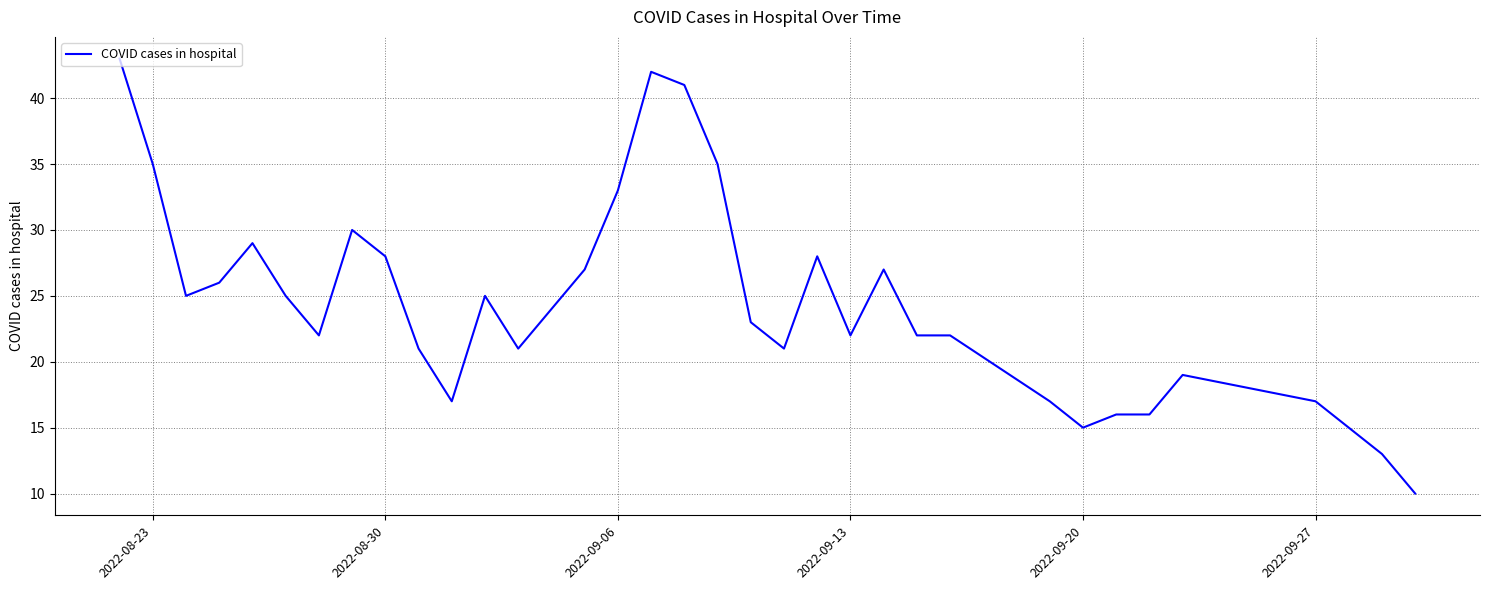

What is the greatest value displayed?

43